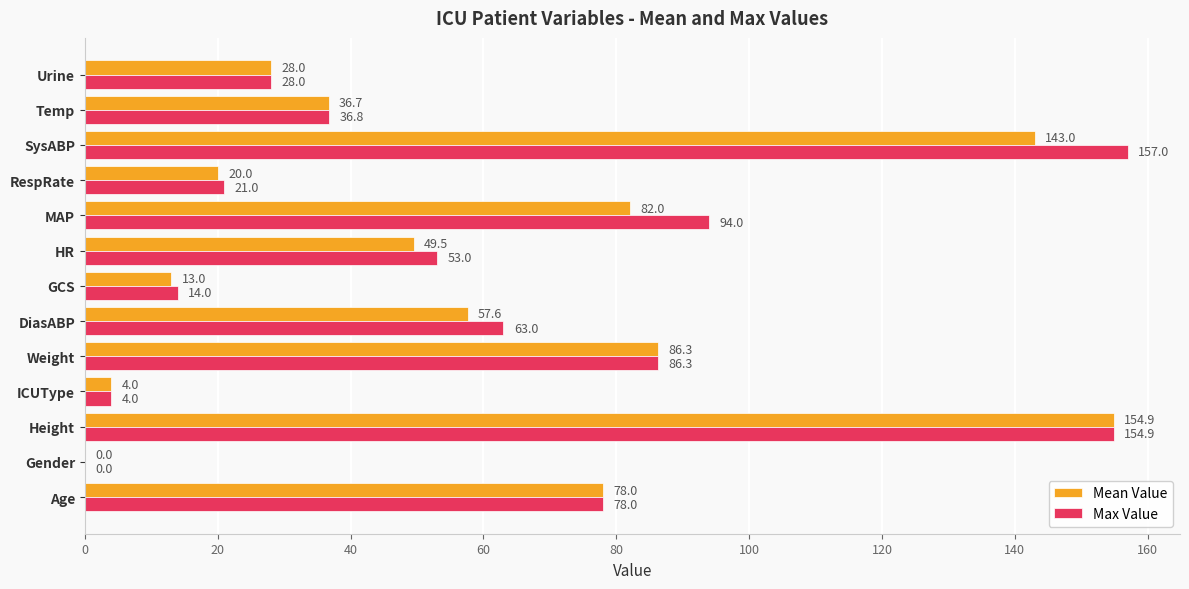

Which series has the largest total across all categories?

Max Value